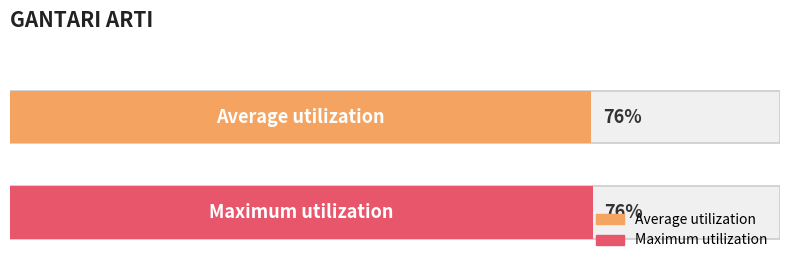

Is it true that the value at 6/2023 is 21?

False